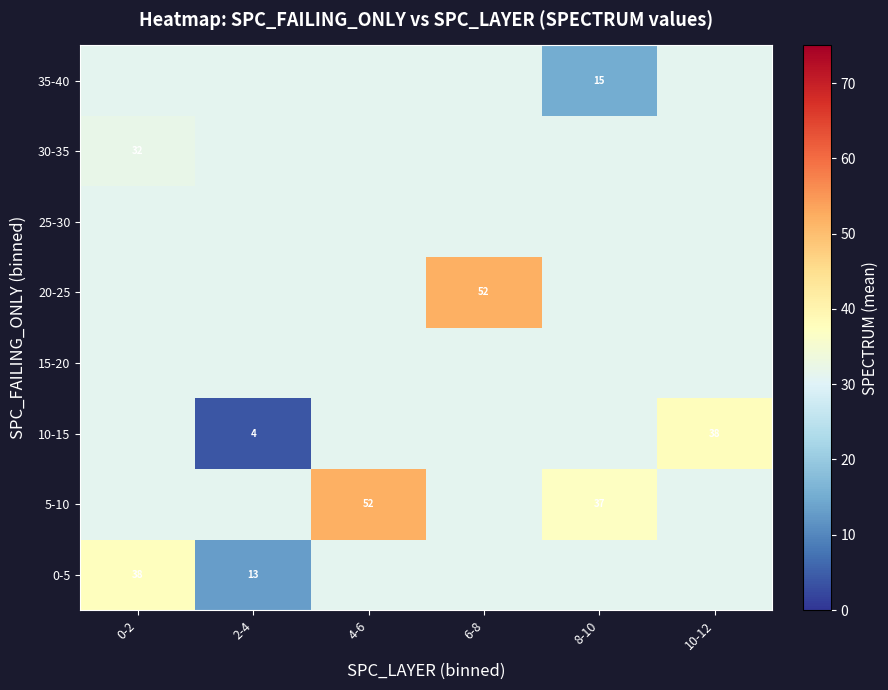

What is the maximum value shown in the chart?

52.0